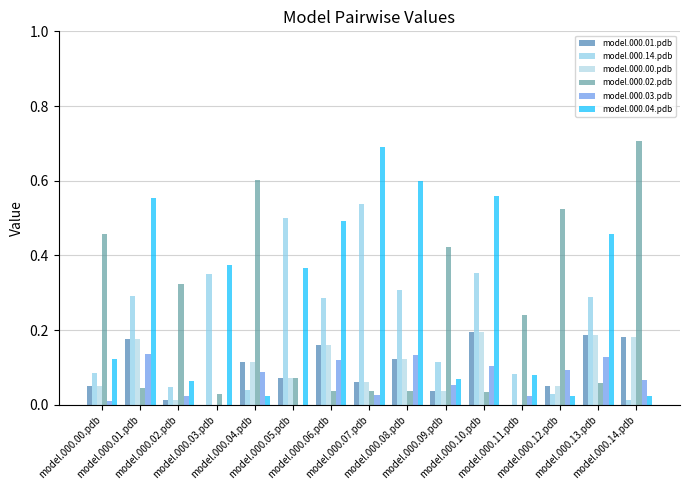

What is the label of the 14th bar from the left?

model.000.13.pdb